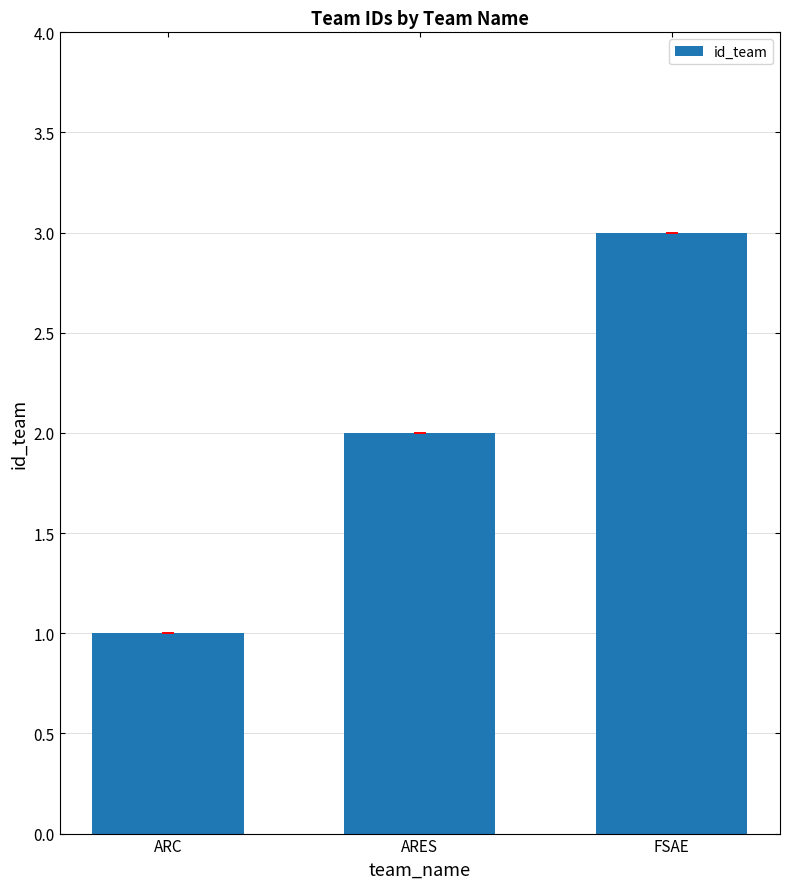

How many data points does each series have?

3